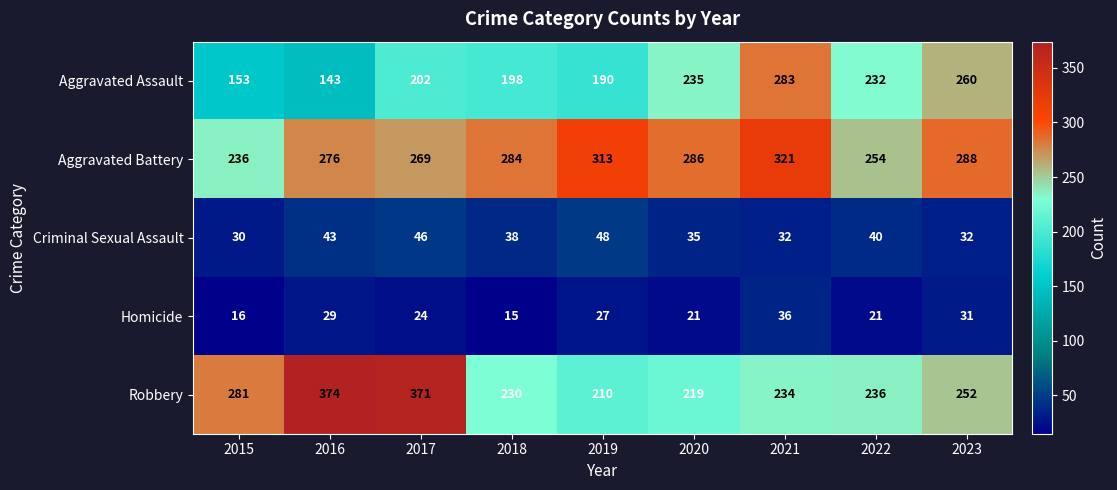

At which label does Robbery first exceed 236?

2015